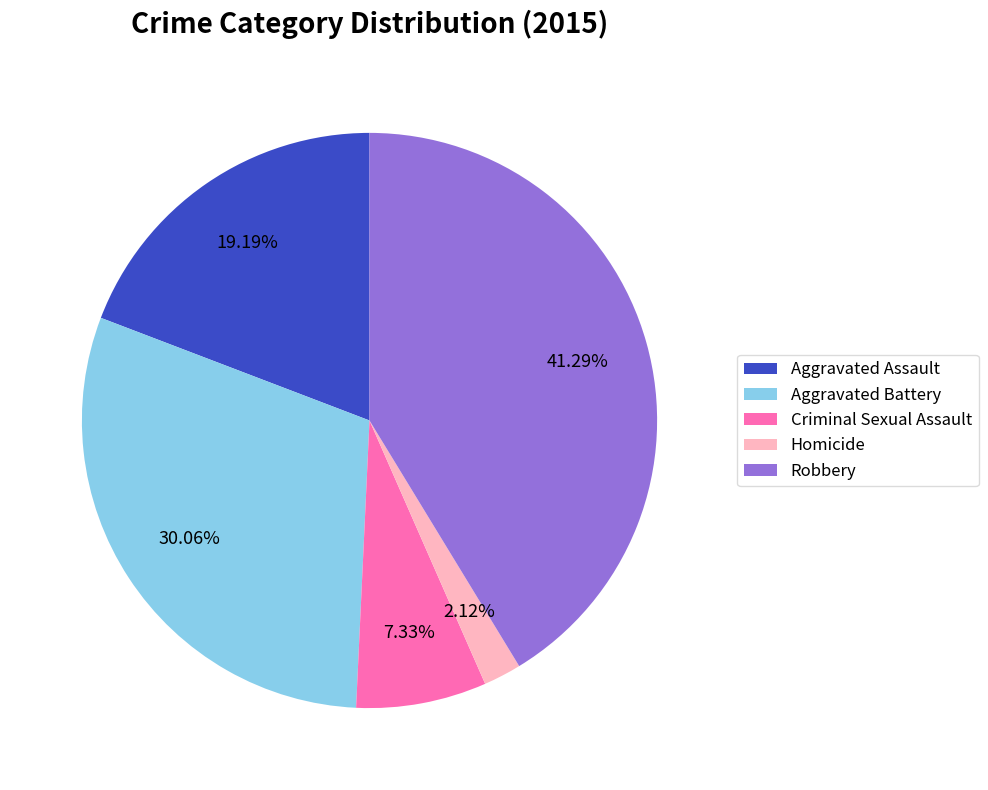

How many slices are in this pie chart?

5